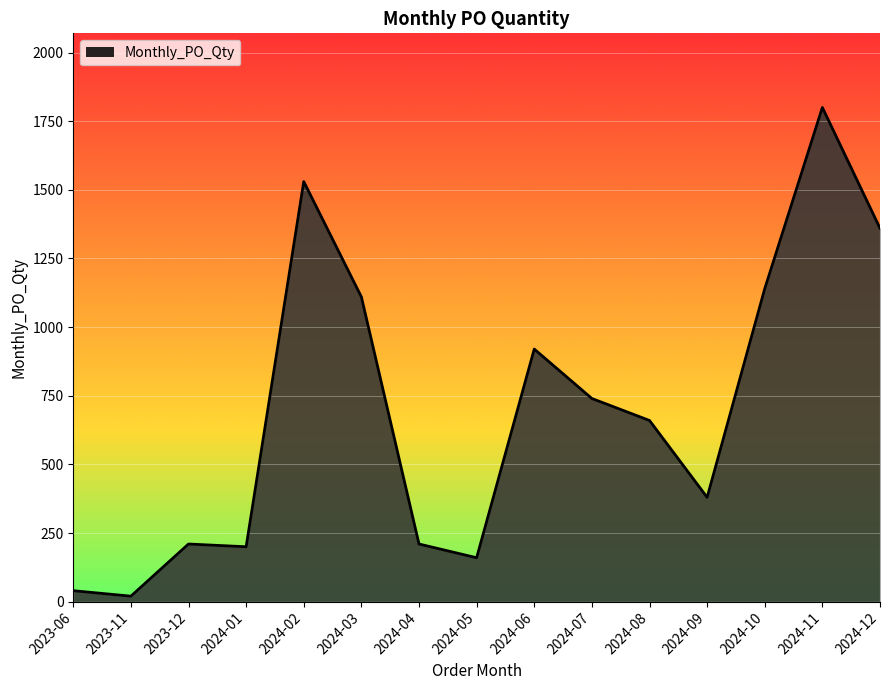

What is the change in value from 2024-04 to 2024-09?

+170